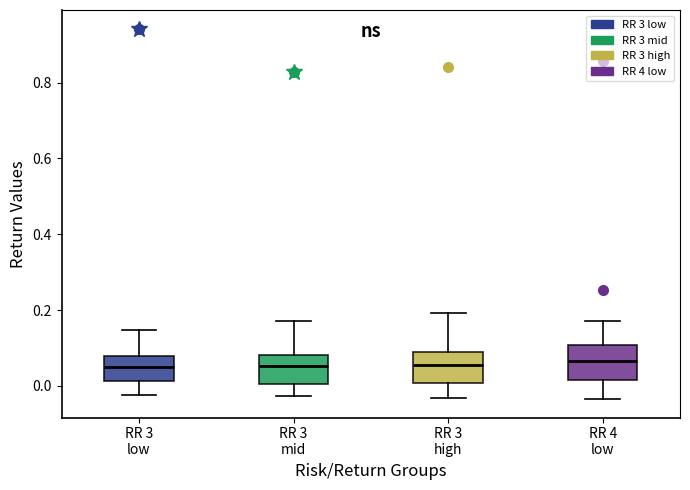

Reading left to right, read every box against the y-axis: the position of its median line, the range the box covers, and the ends of its whiskers. The values are not printed on the chart, so give them approximately, as read against the axis.

RR 3 low: median 0.04, box 0.02 to 0.08, whiskers -0.02 to 0.14
RR 3 mid: median 0.06, box 0.00 to 0.08, whiskers -0.02 to 0.18
RR 3 high: median 0.06, box 0.00 to 0.08, whiskers -0.04 to 0.20
RR 4 low: median 0.06, box 0.02 to 0.10, whiskers -0.04 to 0.18